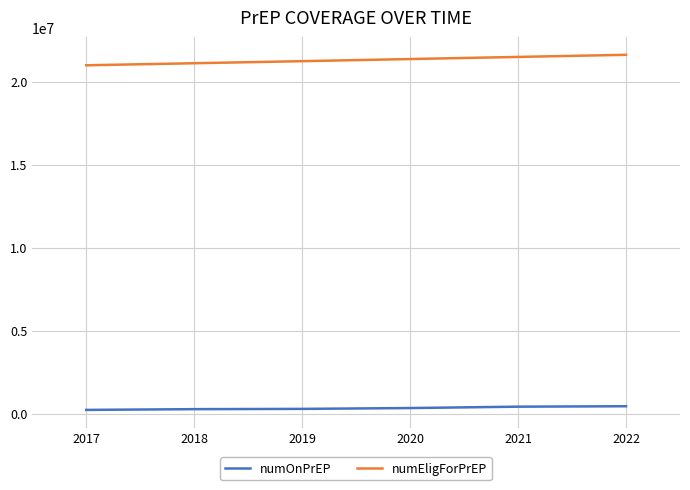

What is the greatest value displayed?

21610542